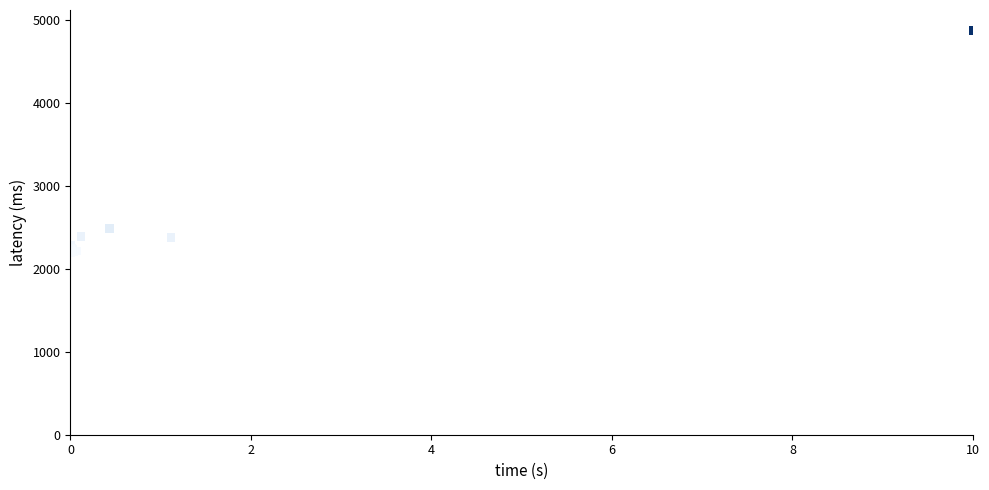

What Y value in the scatter plot is closest to 3537?

2490